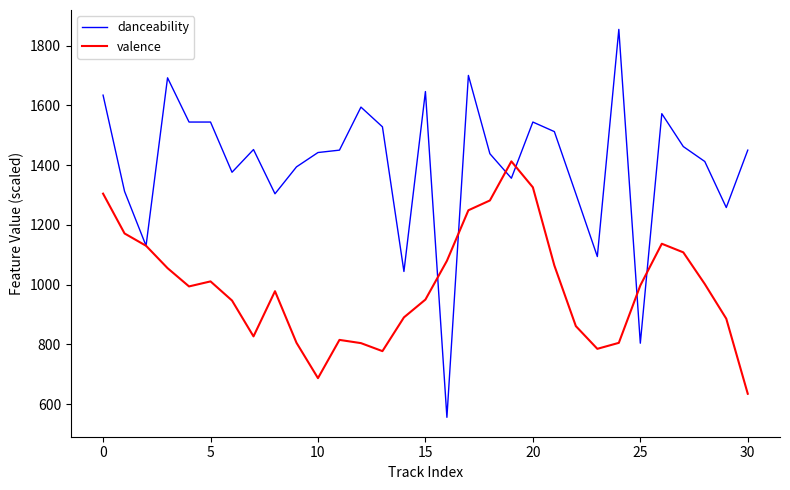

What is the highest value of the valence series?

1412.4